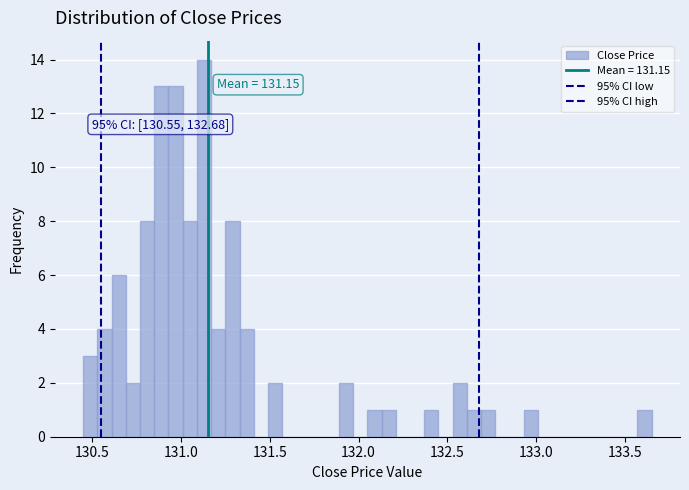

Read against the x-axis, roughly where is the centre of the tallest bar?

131.15